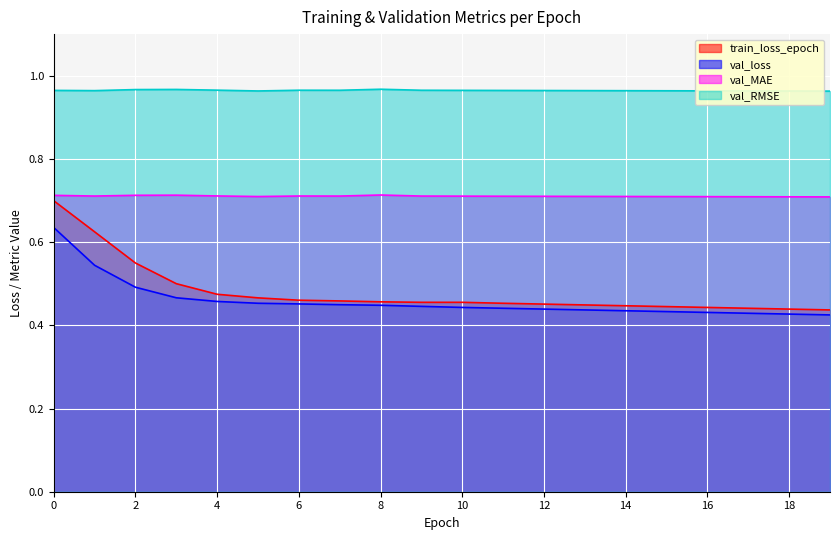

Which series has the largest total across all categories?

val_RMSE